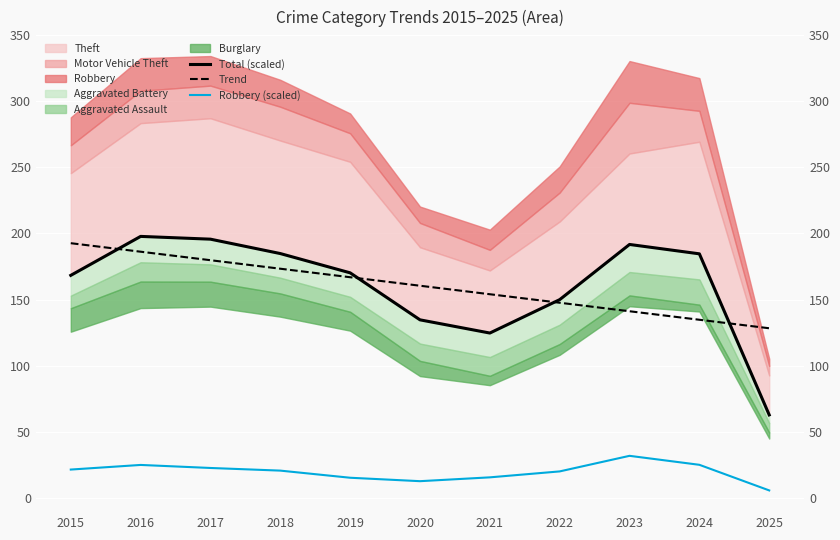

How many data points in Robbery (scaled) are above 20?

6